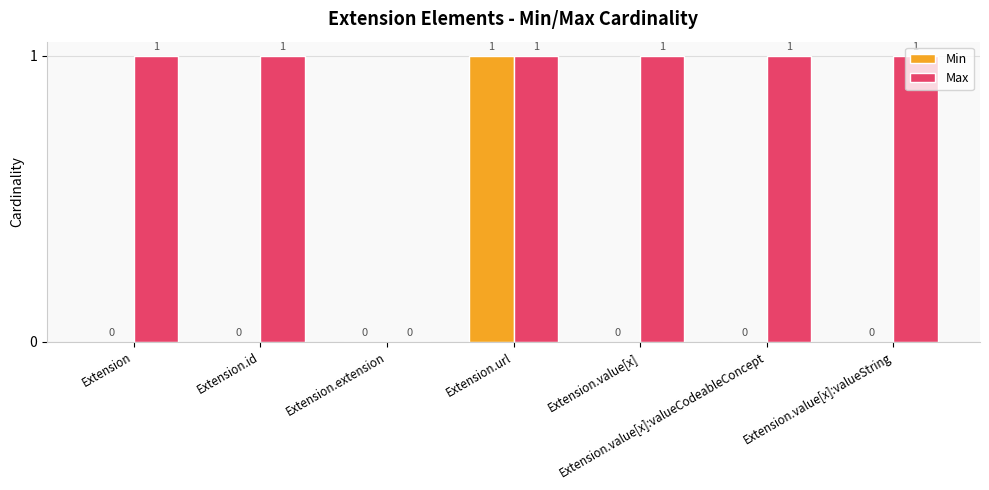

Which series has the largest total across all categories?

Max